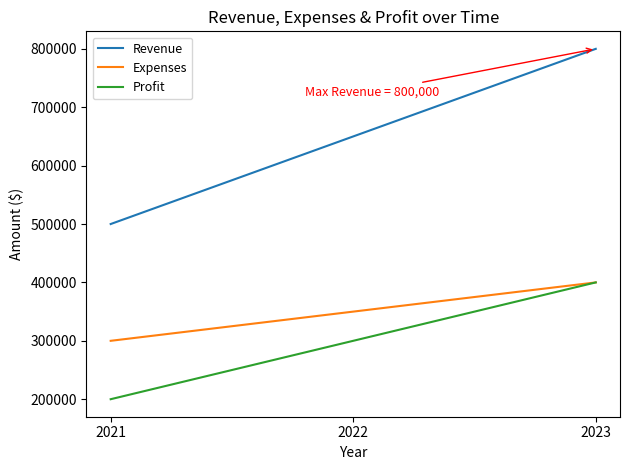

What is the difference between the Revenue values at 2022 and 2021?

150000